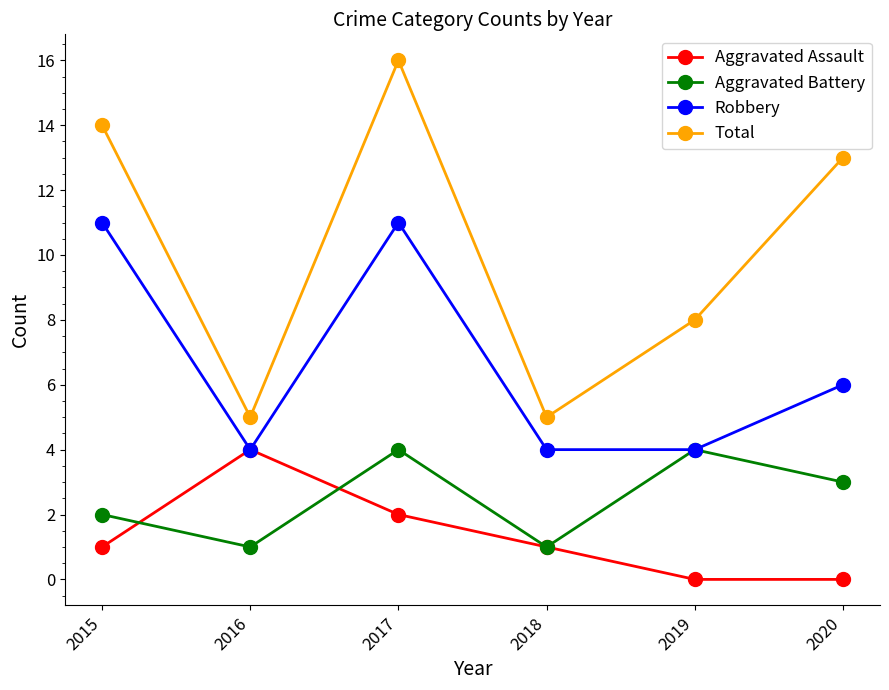

Which series has the widest spread of values?

Total